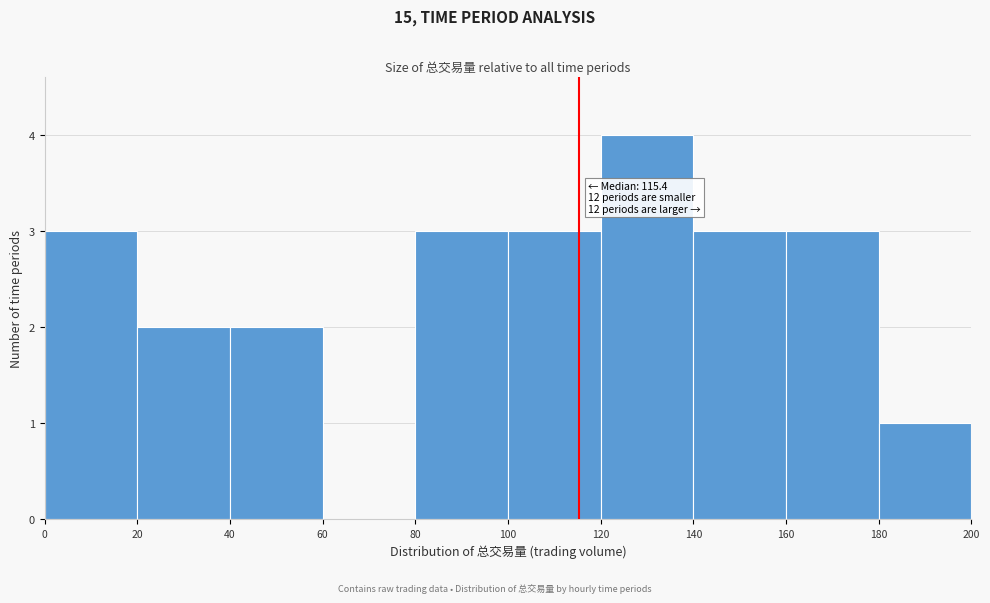

Over which range of the x-axis is the bar tallest?

120 to 140